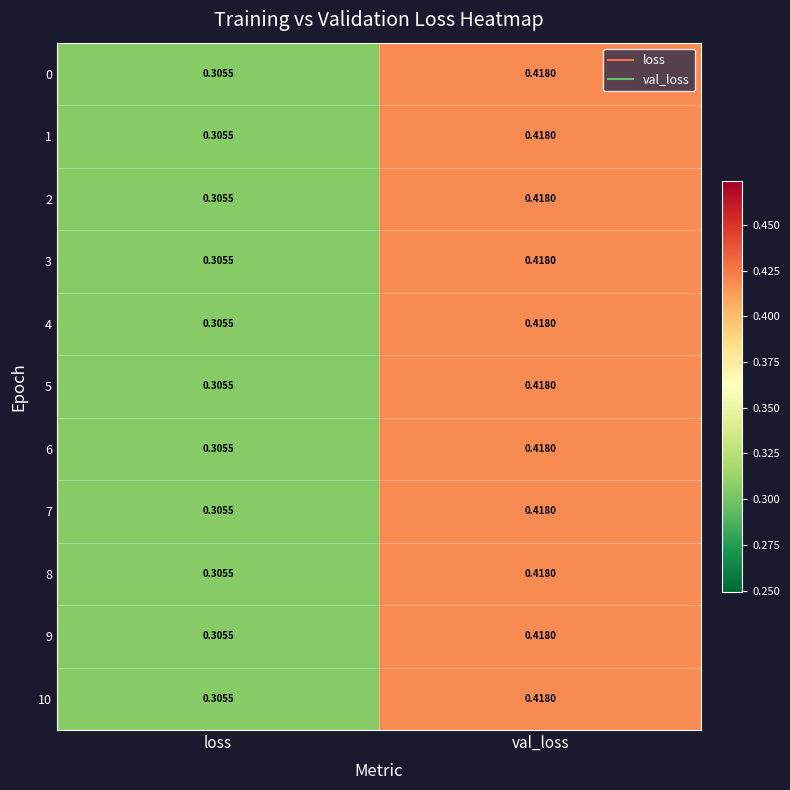

At which label is 5 closest to 0?

loss